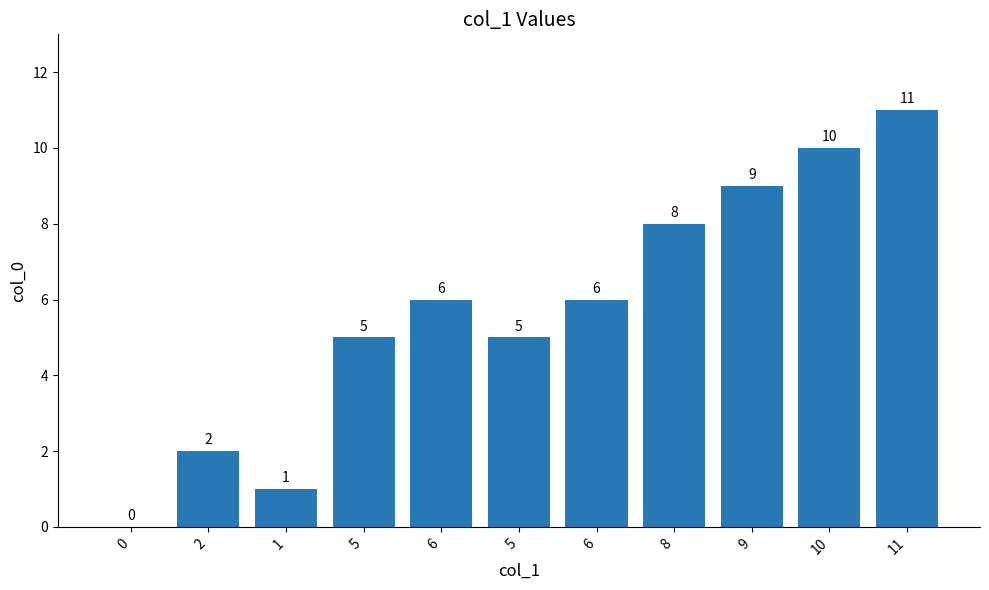

True or false: the data shows 6 at 6.

True